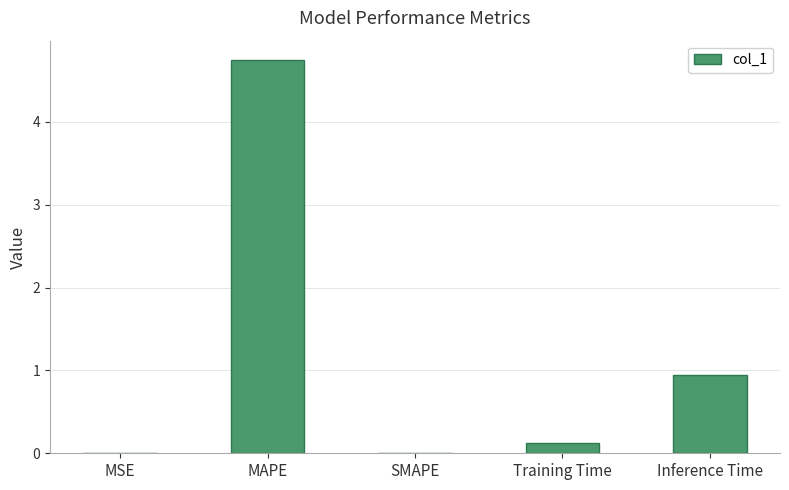

Are the bars horizontal?

No